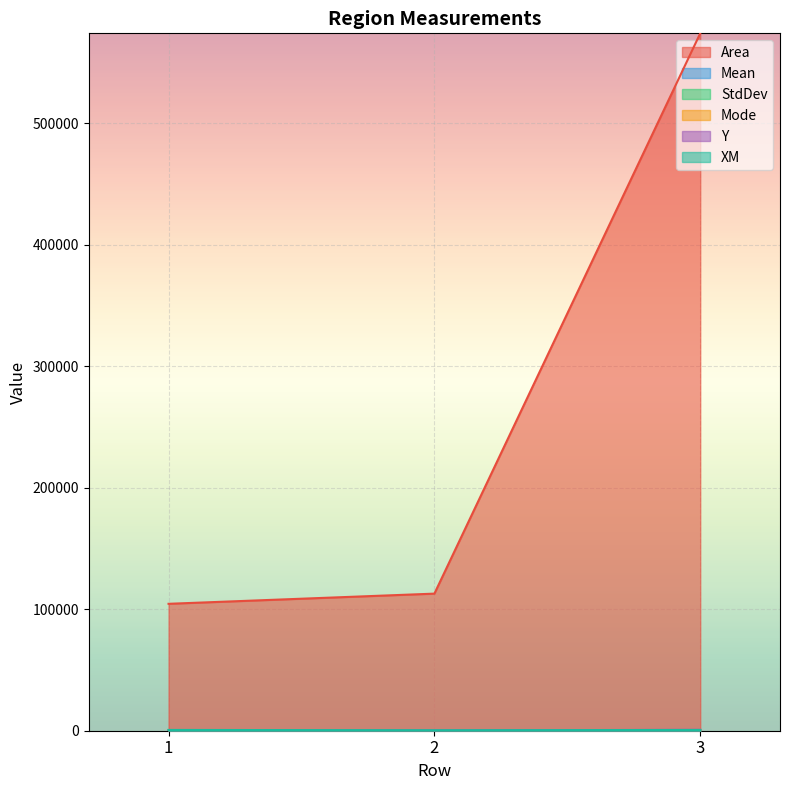

The value of Area at 1 is 104436.0. True or false?

True